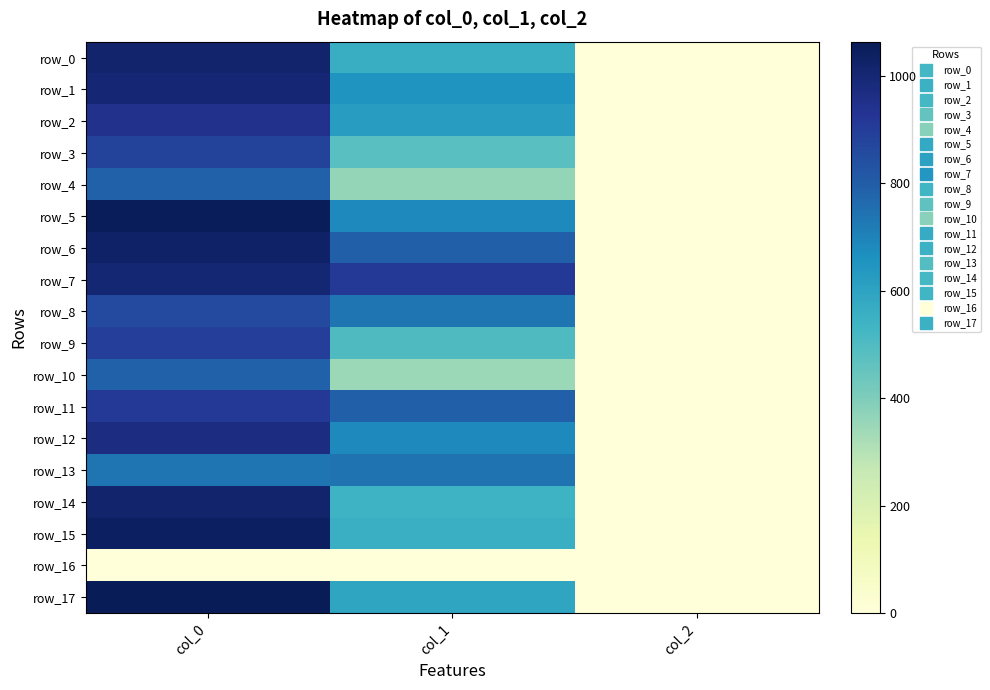

Rank the categories by row_8 value from highest to lowest.

col_0, col_1, col_2